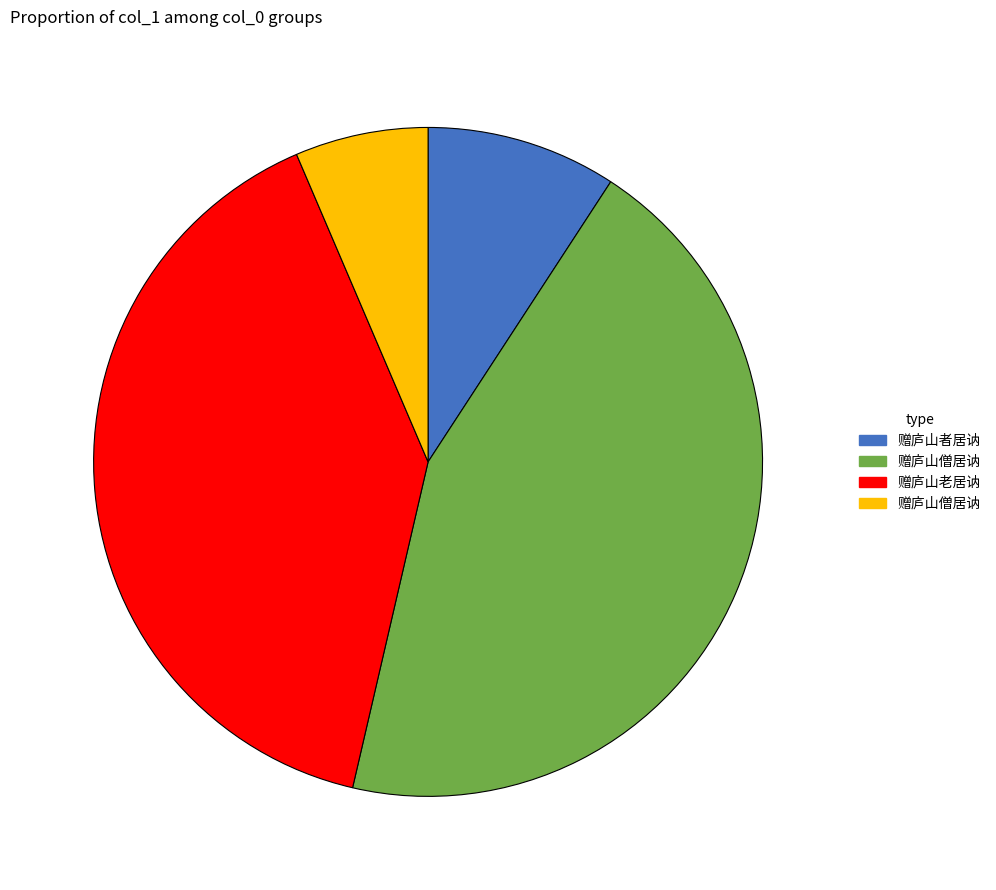

Is there a majority slice in this chart?

No